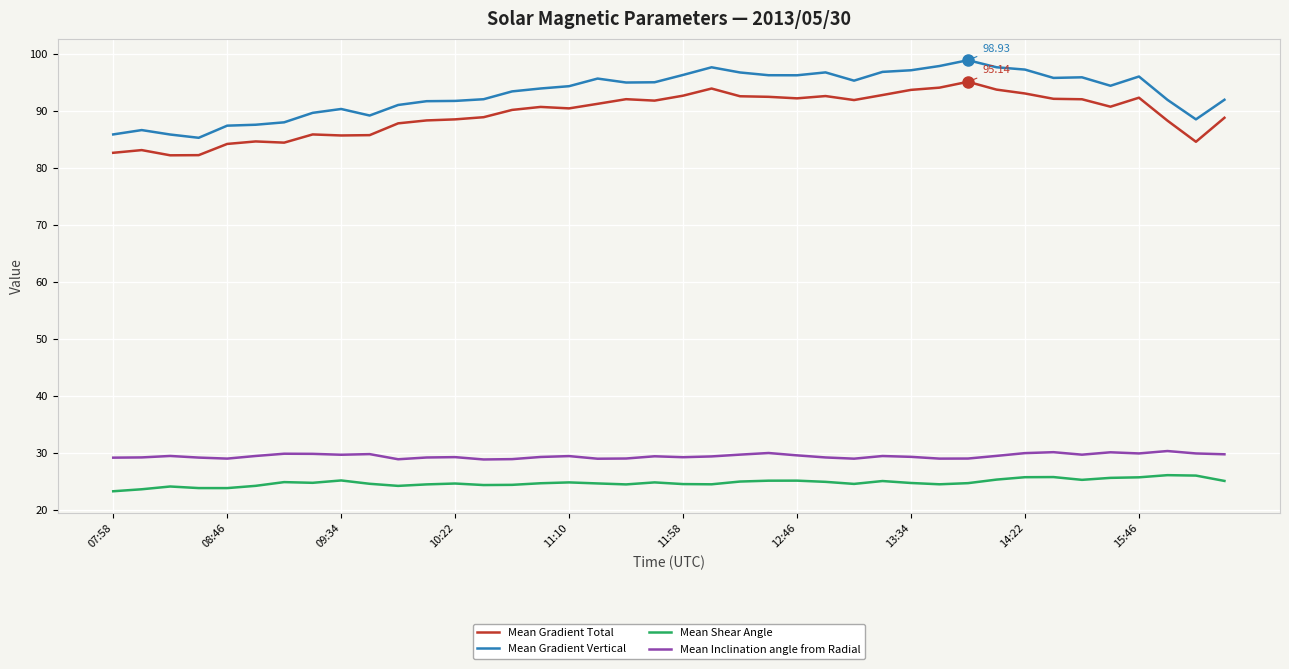

True or false: Mean Shear Angle and Mean Gradient Vertical intersect in this chart.

False